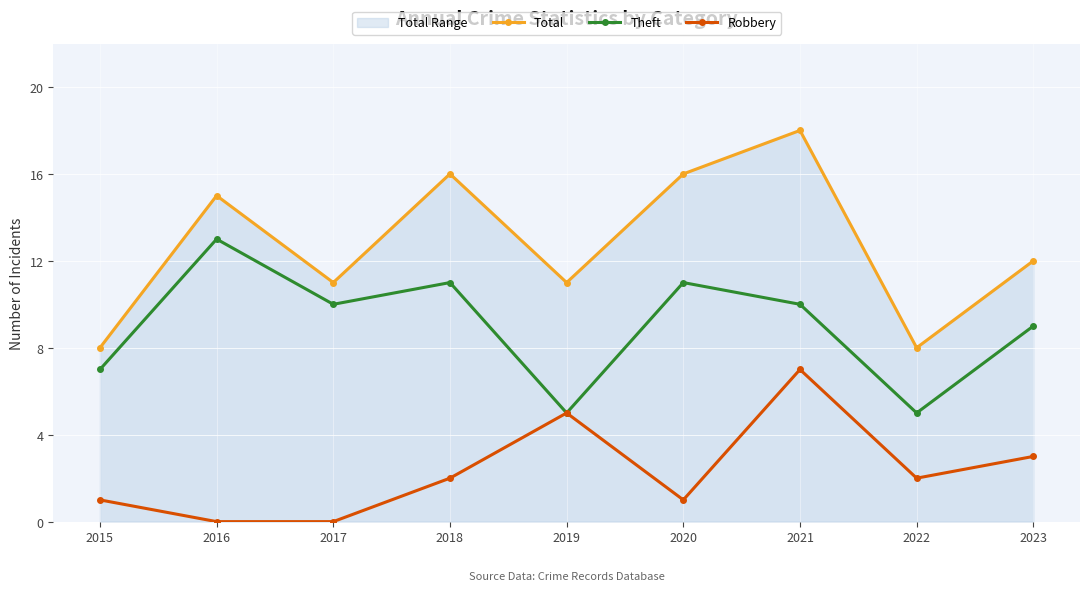

How many lines are shown in the chart?

3